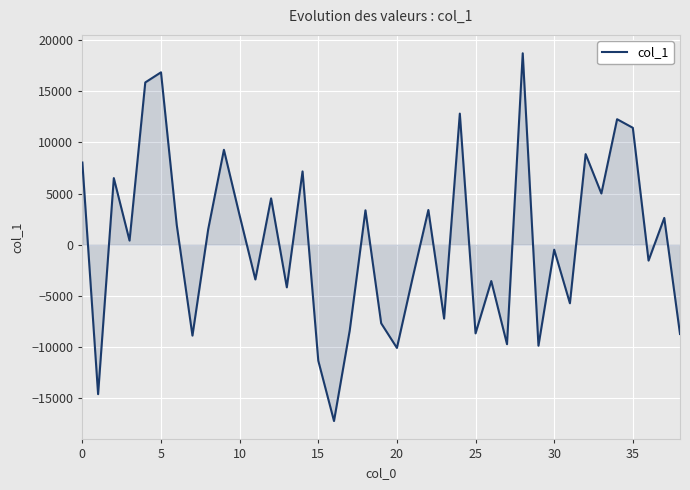

What is the smallest value displayed?

-17216.4